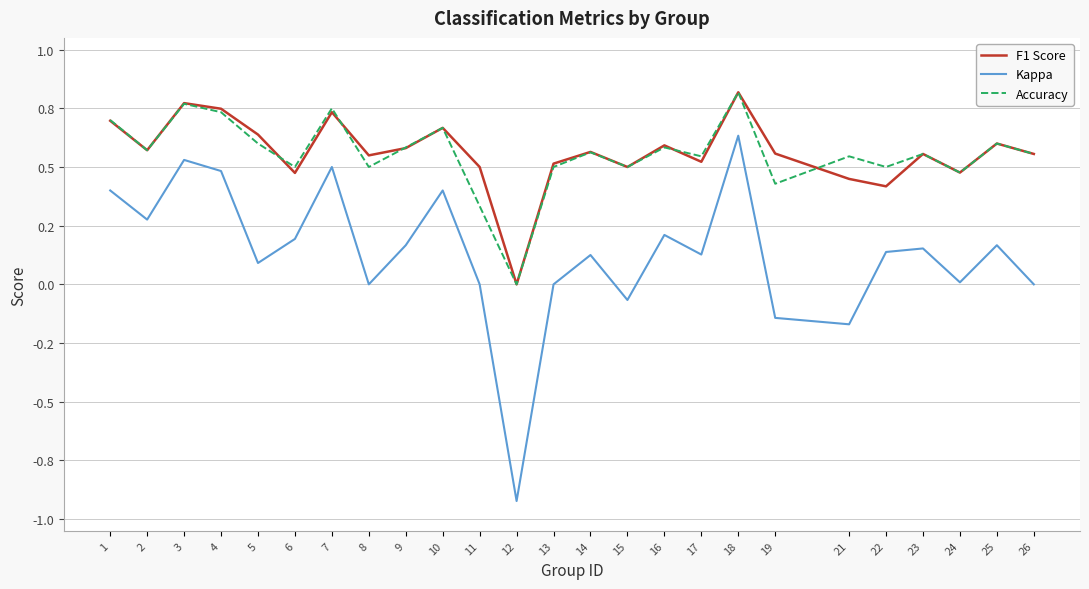

Which series has the largest range (max minus min)?

Kappa